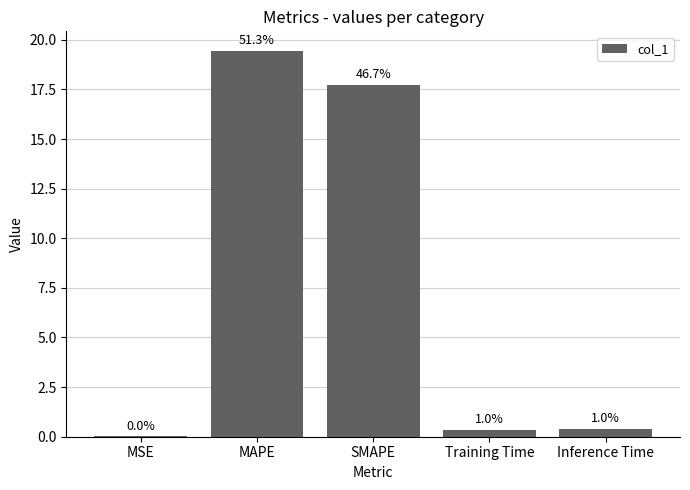

How many categories are shown in the chart?

5